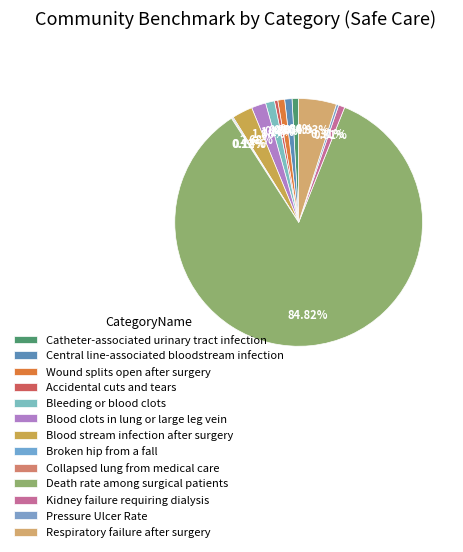

Rank the categories by value from highest to lowest.

Death rate among surgical patients, Respiratory failure after surgery, Blood stream infection after surgery, Blood clots in lung or large leg vein, Bleeding or blood clots, Central line-associated bloodstream infection, Wound splits open after surgery, Catheter-associated urinary tract infection, Kidney failure requiring dialysis, Accidental cuts and tears, Pressure Ulcer Rate, Broken hip from a fall, Collapsed lung from medical care